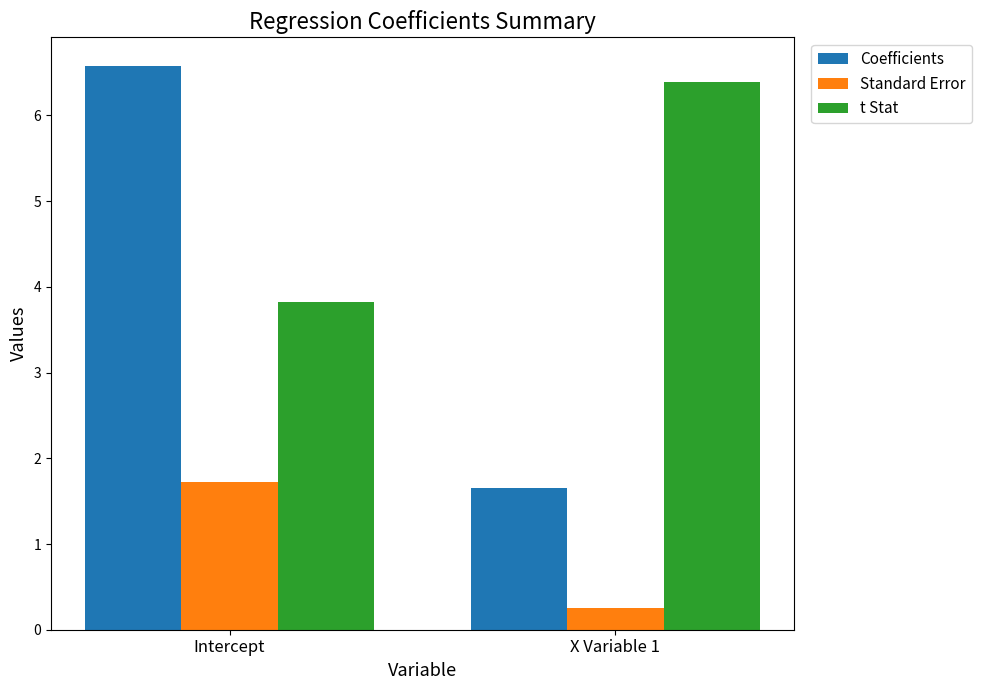

Is the value of Coefficients at Intercept greater than the value of t Stat at X Variable 1?

Yes